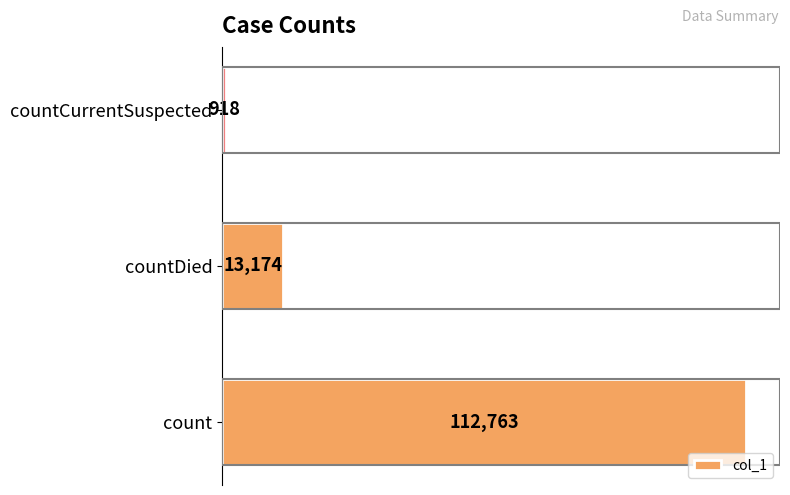

What is the difference between the values at countCurrentSuspected and countDied?

12256